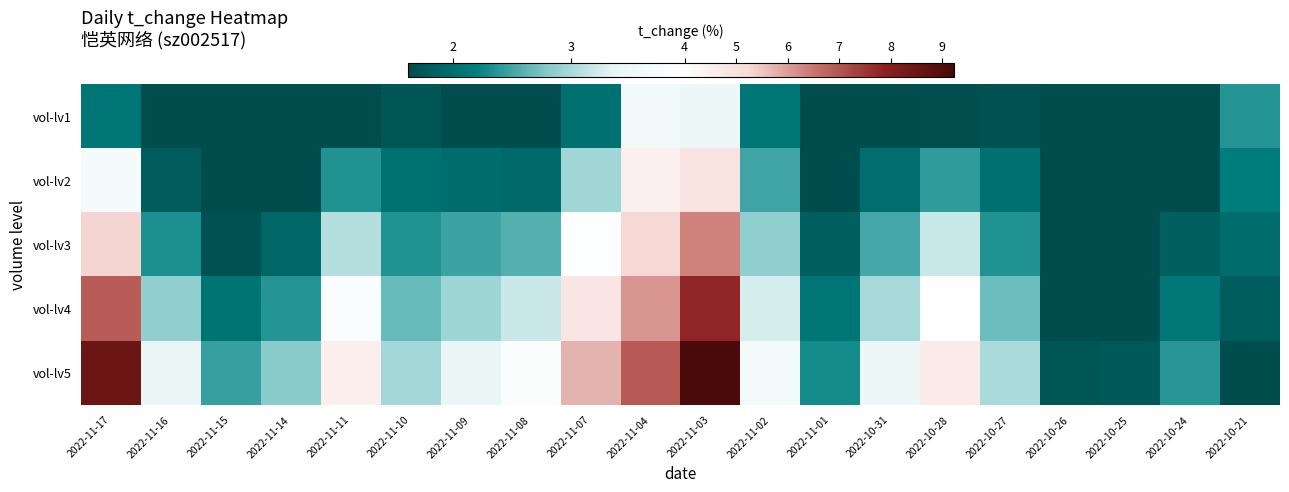

What is the spread (max minus min) of values at 2022-11-04?

3.3